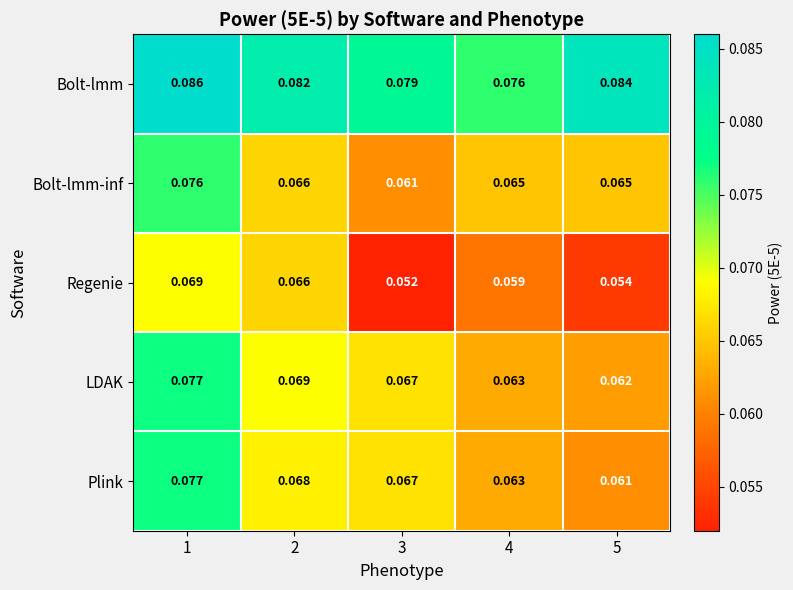

How many series are shown in this chart?

5